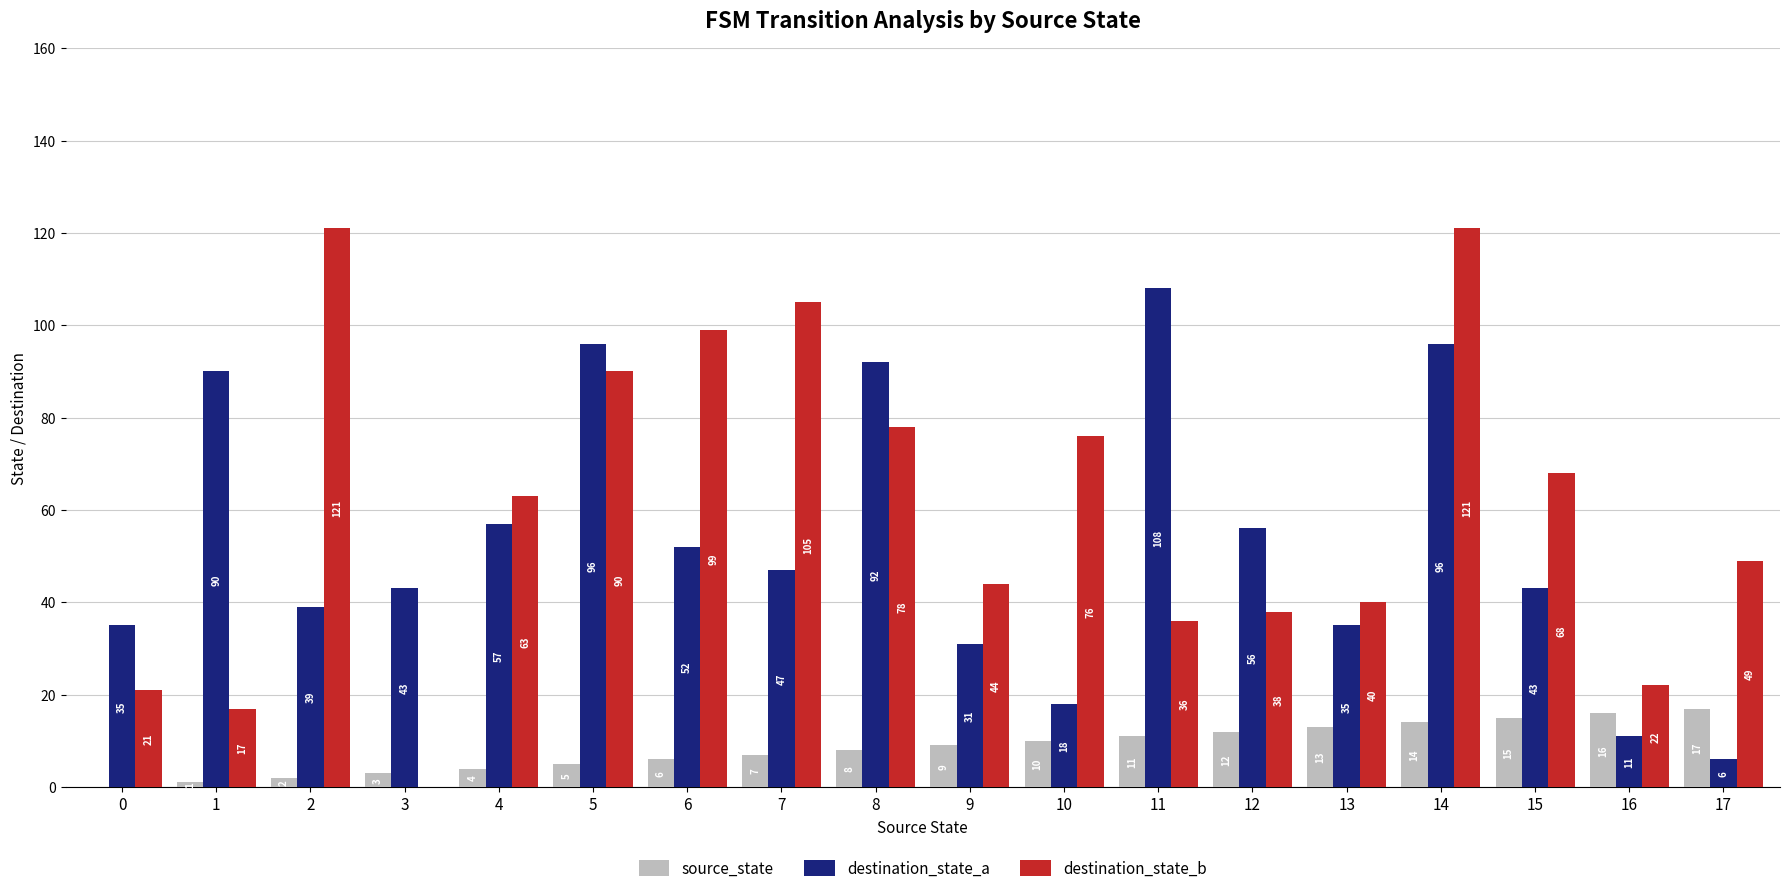

How many distinct data groups are displayed?

3